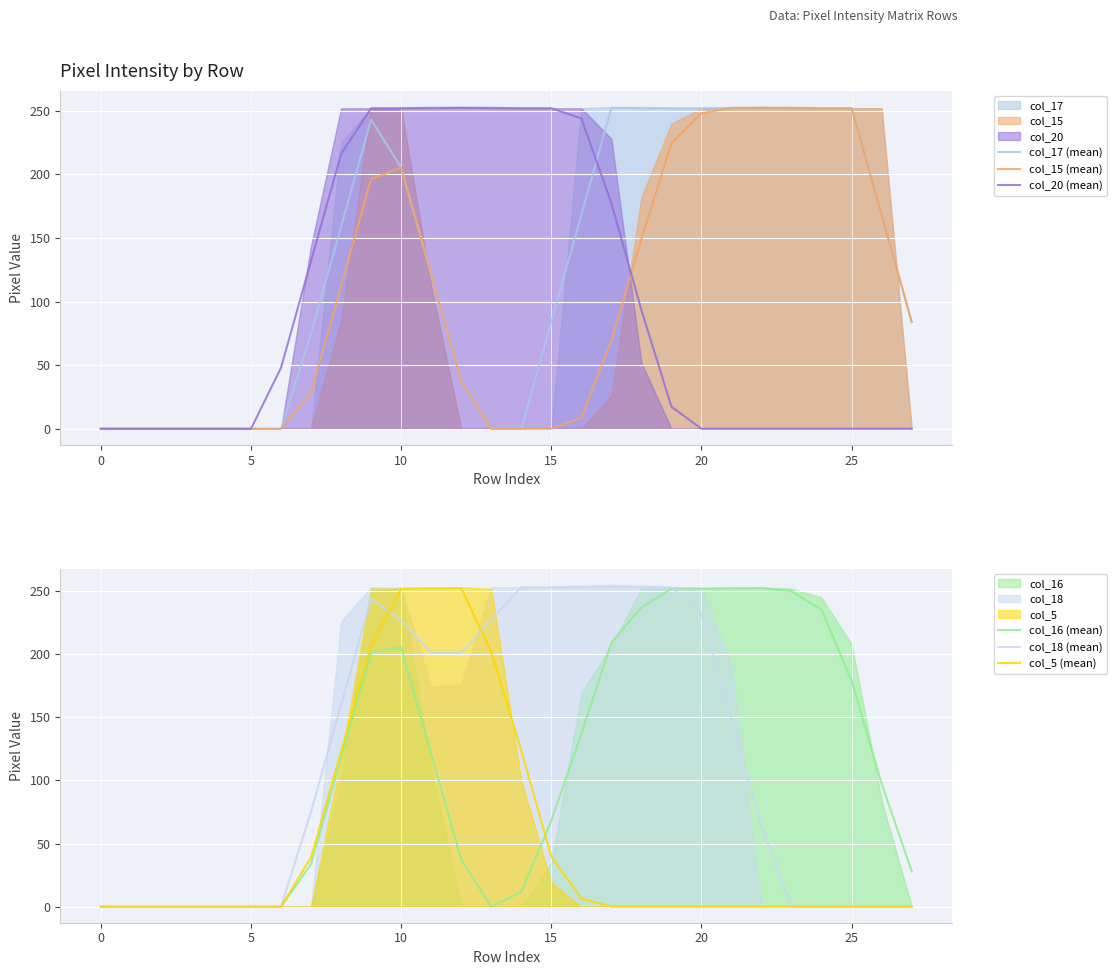

The value of col_15 (mean) at 10 is 205.3. True or false?

True